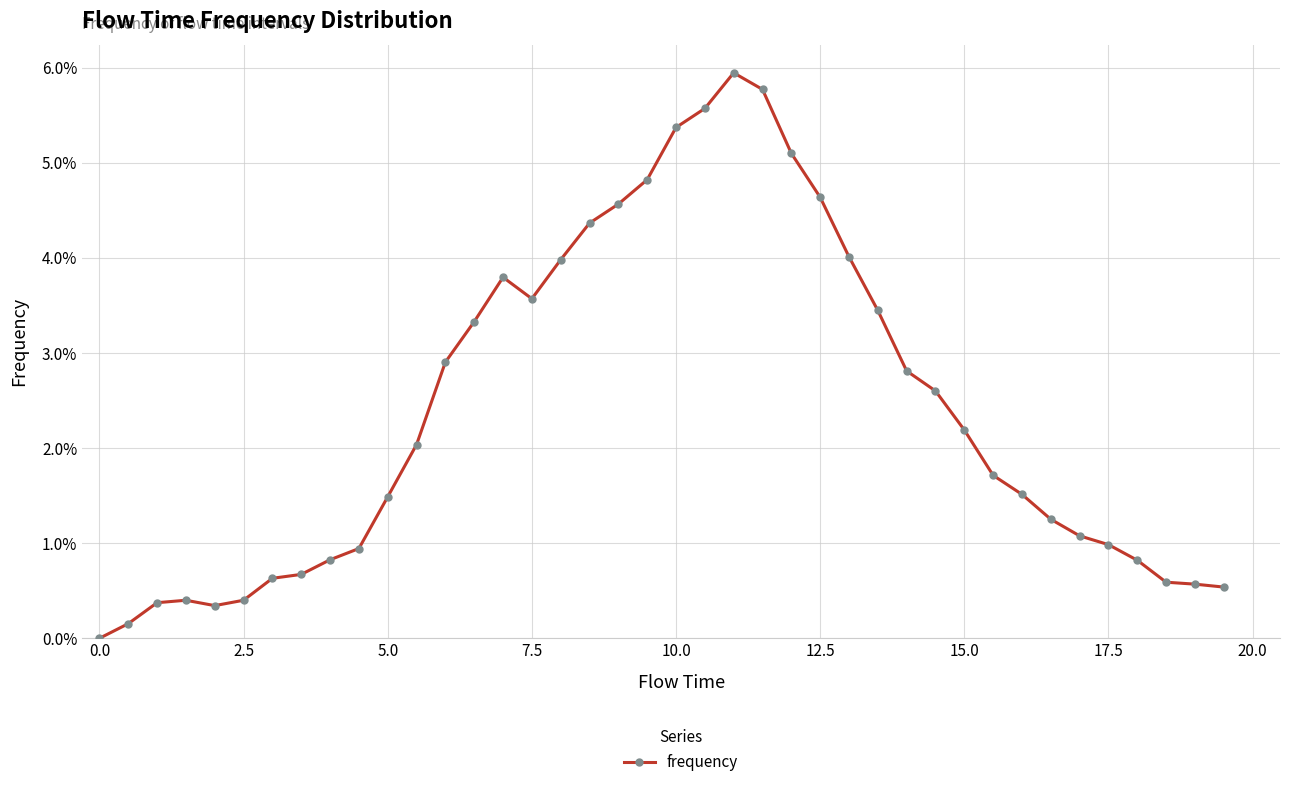

What is the difference between the maximum and minimum values?

0.1